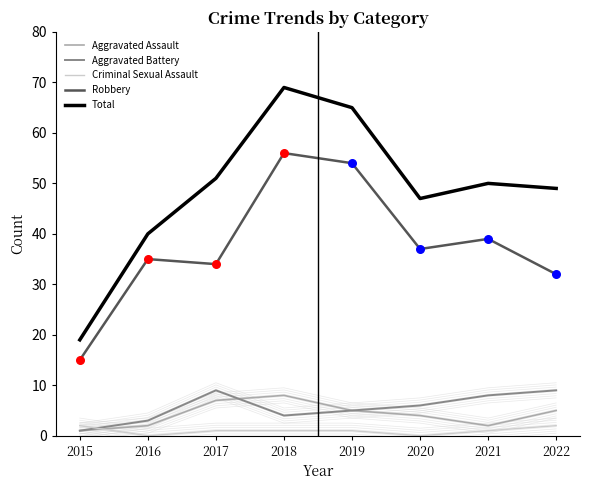

At how many categories does at least one series exceed 34?

7